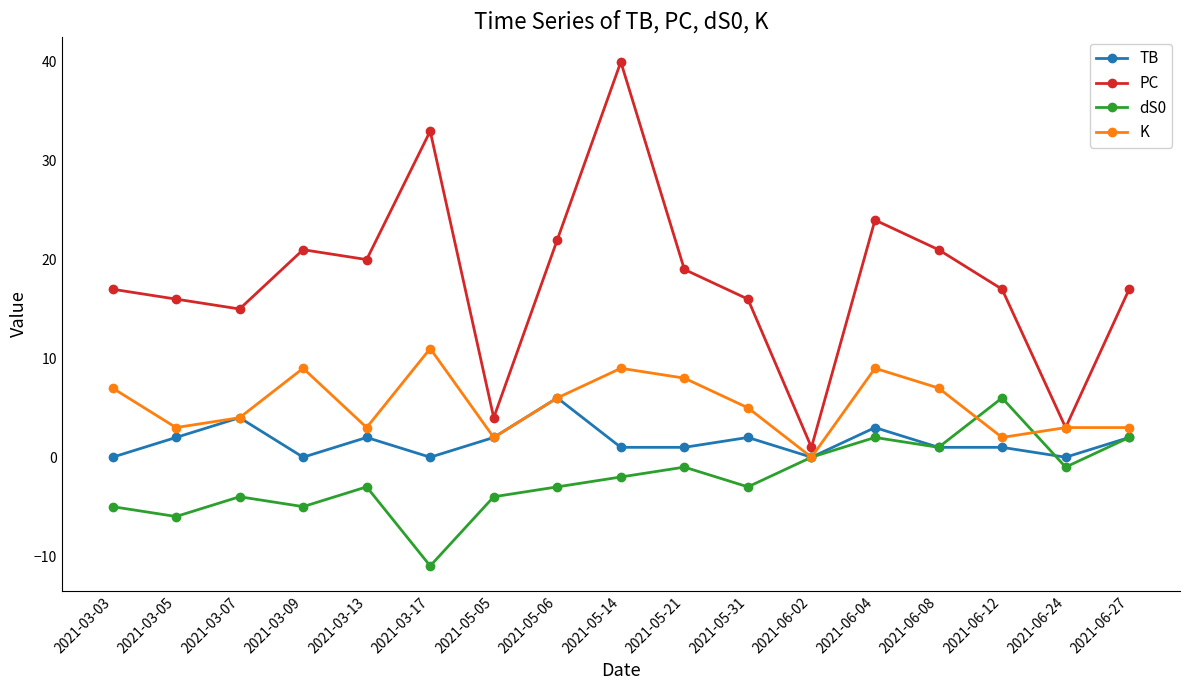

What is the label of the 1st point from the left?

2021-03-03